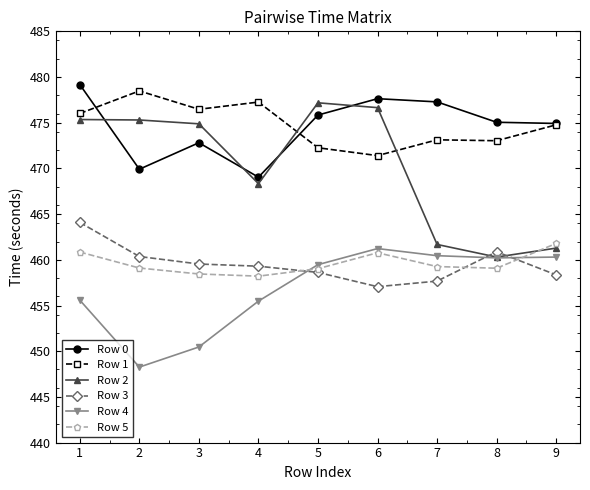

What is the difference between the second highest and minimum values in the Row 5 series?

2.6